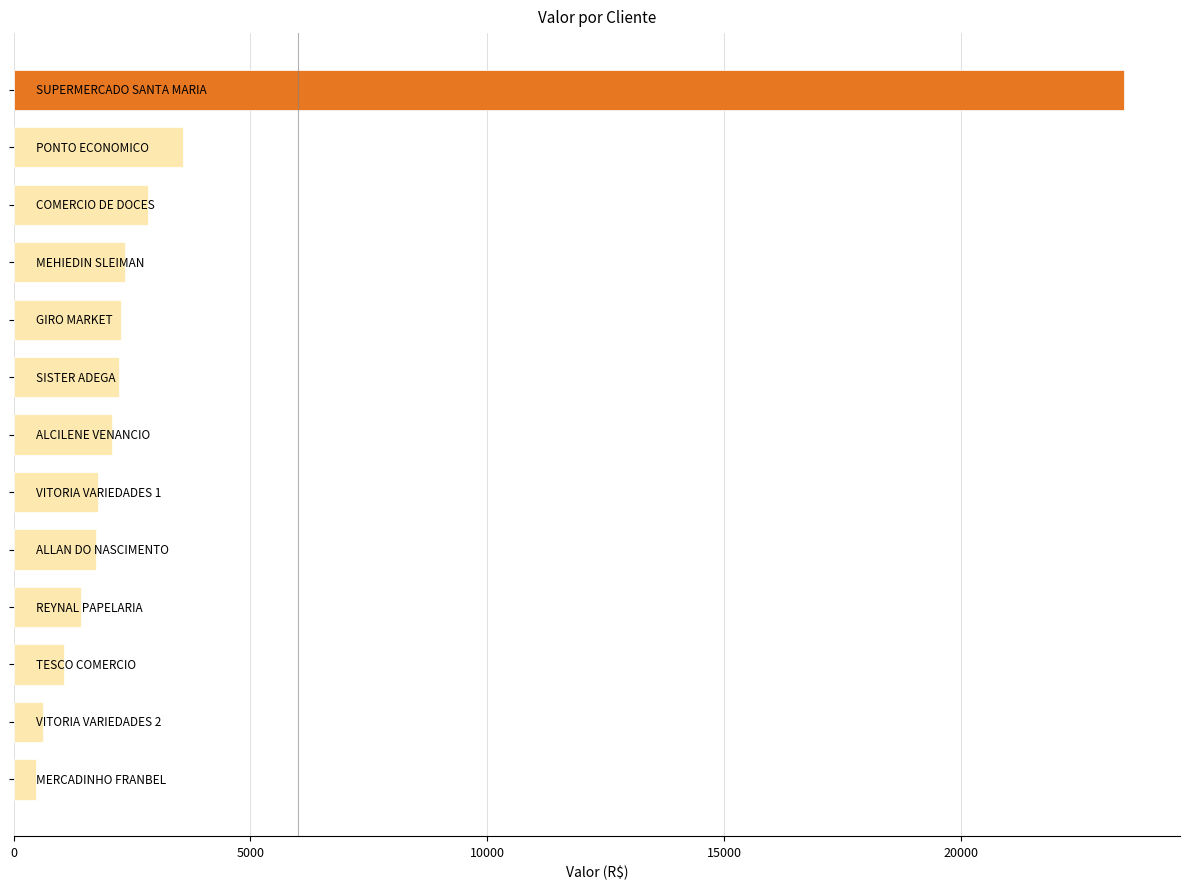

What is the difference between the second highest and minimum values?

3085.4